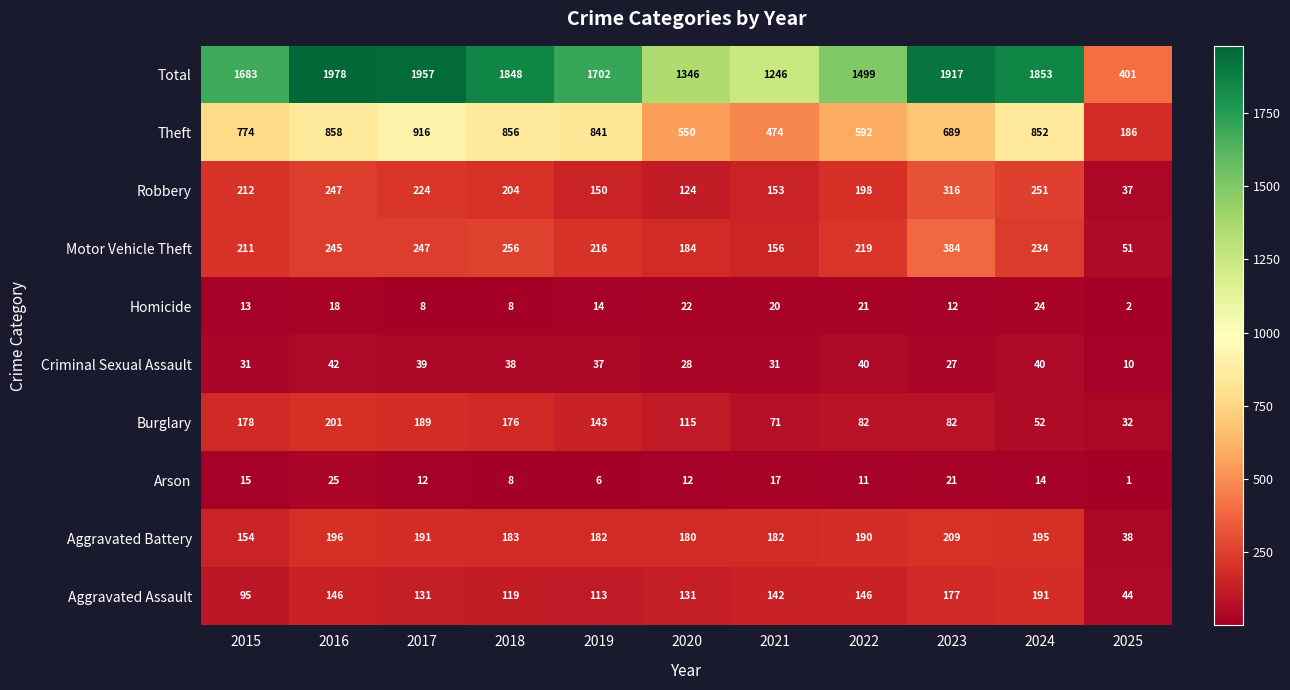

Which series has the largest total across all categories?

Total